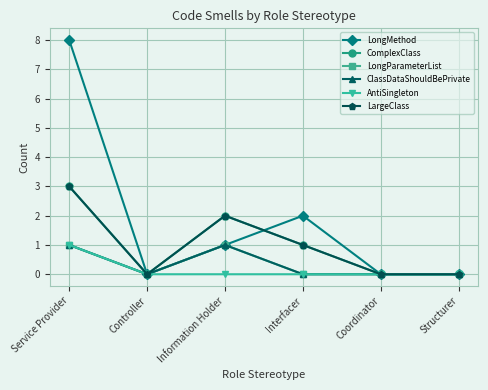

Does the chart have visible grid lines?

Yes